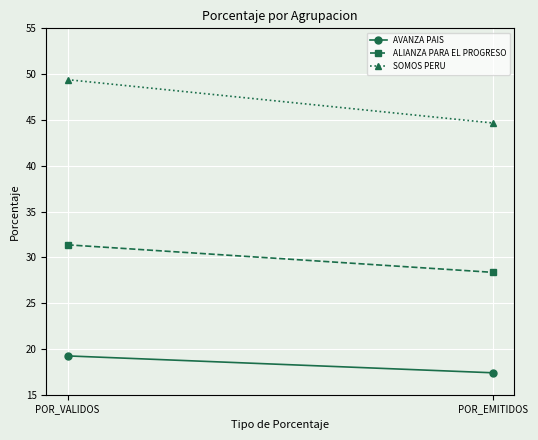

Reading right to left, list all the values displayed in this chart.

AVANZA PAIS: POR_EMITIDOS=17.4	POR_VALIDOS=19.2
ALIANZA PARA EL PROGRESO: POR_EMITIDOS=28.4	POR_VALIDOS=31.4
SOMOS PERU: POR_EMITIDOS=44.7	POR_VALIDOS=49.4